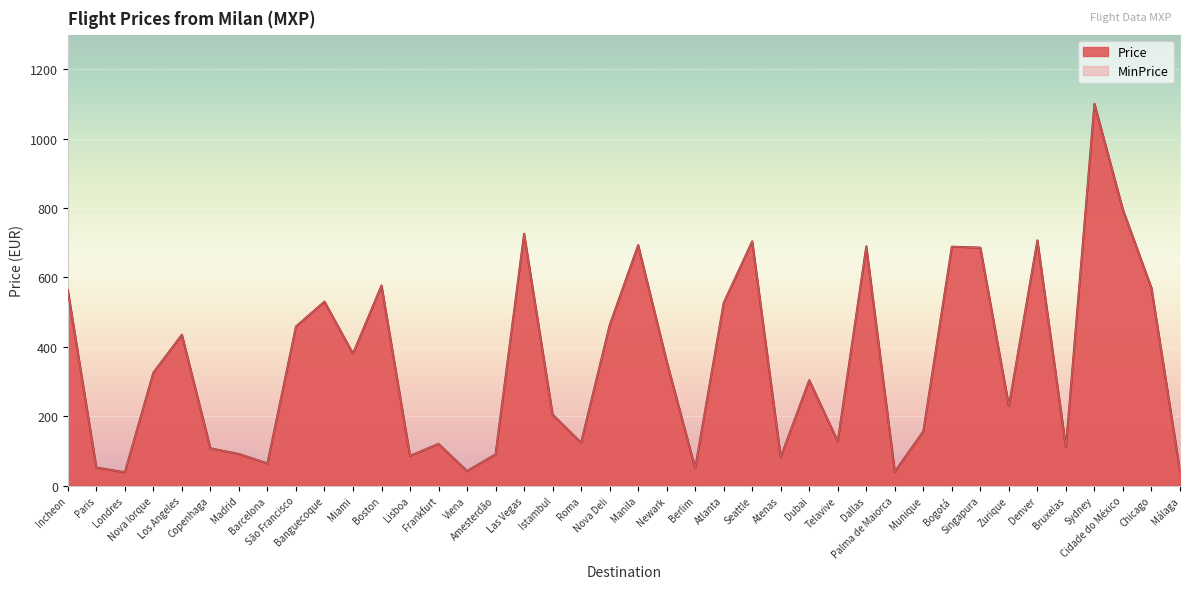

How many data points in Price are less than 325?

20